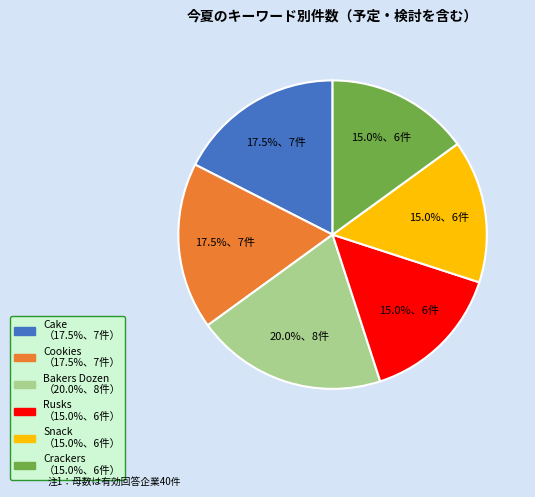

Does any single category account for the majority?

No